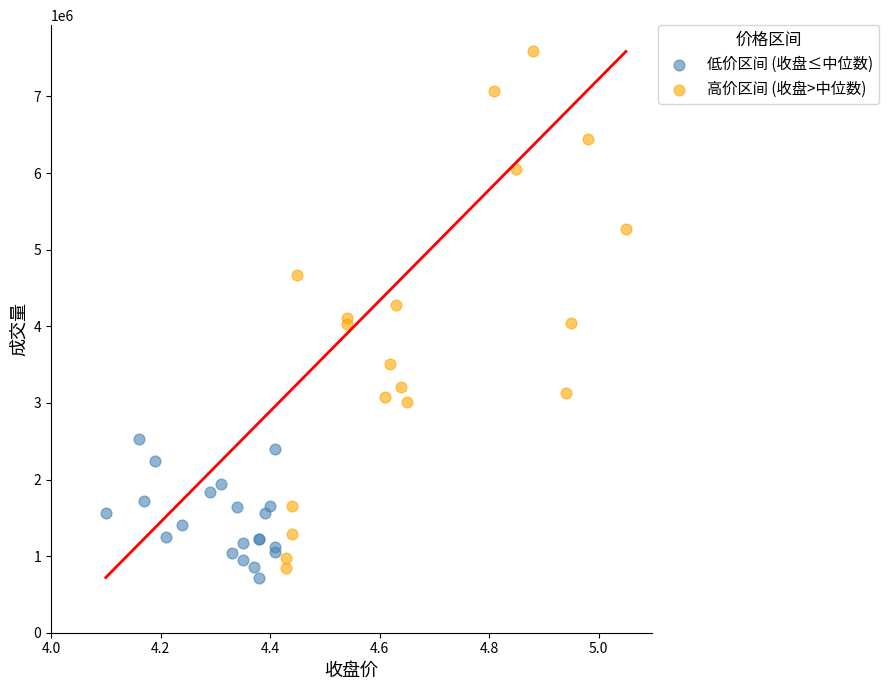

Which series reaches the maximum Y coordinate?

高价区间 (收盘>中位数)